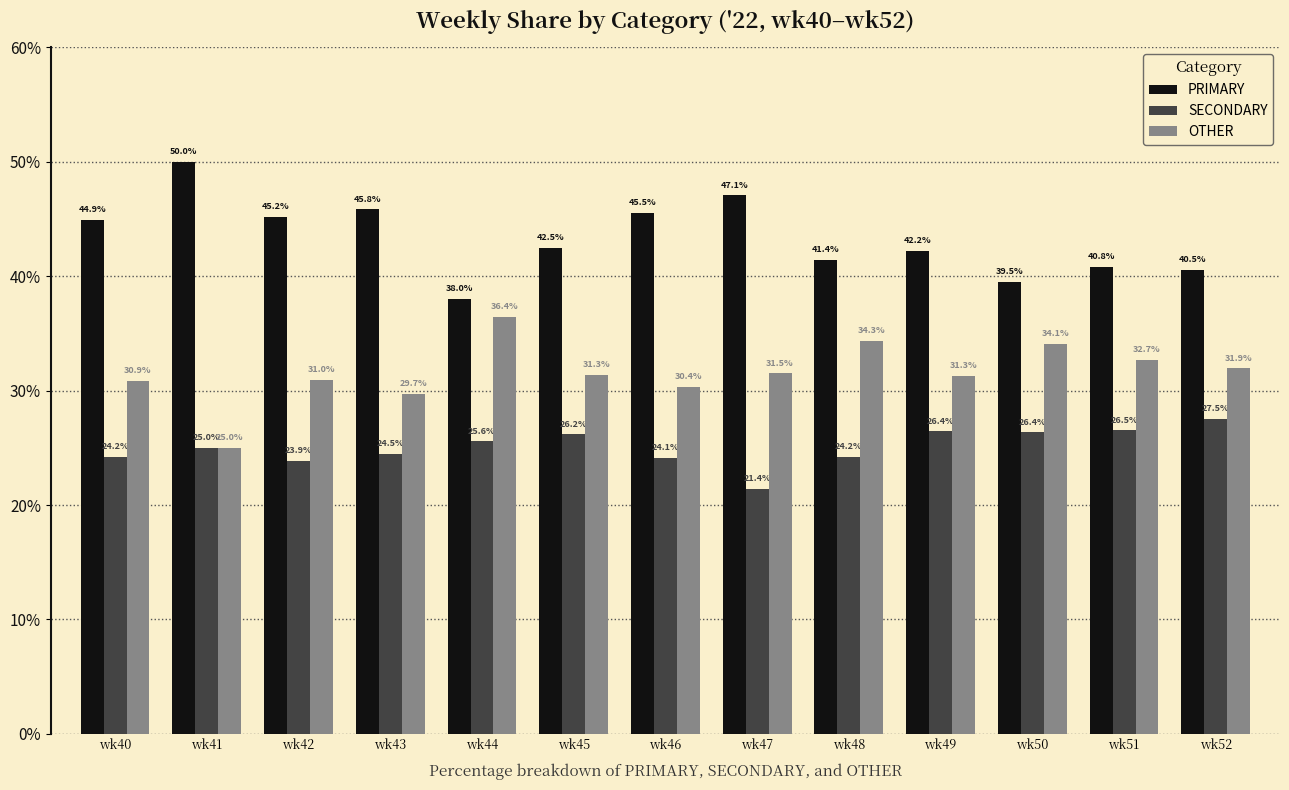

What is the average value of the SECONDARY series?

25.1